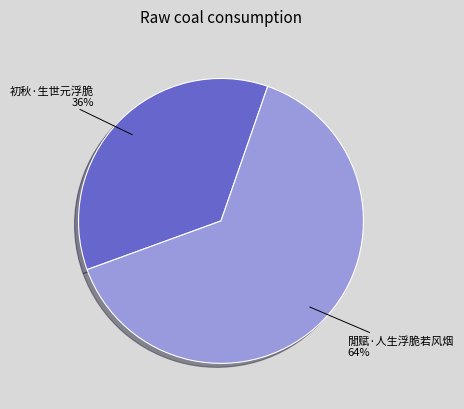

Do 初秋·生世元浮脆 and 閒赋·人生浮脆若风烟 together represent more than half of the pie?

Yes